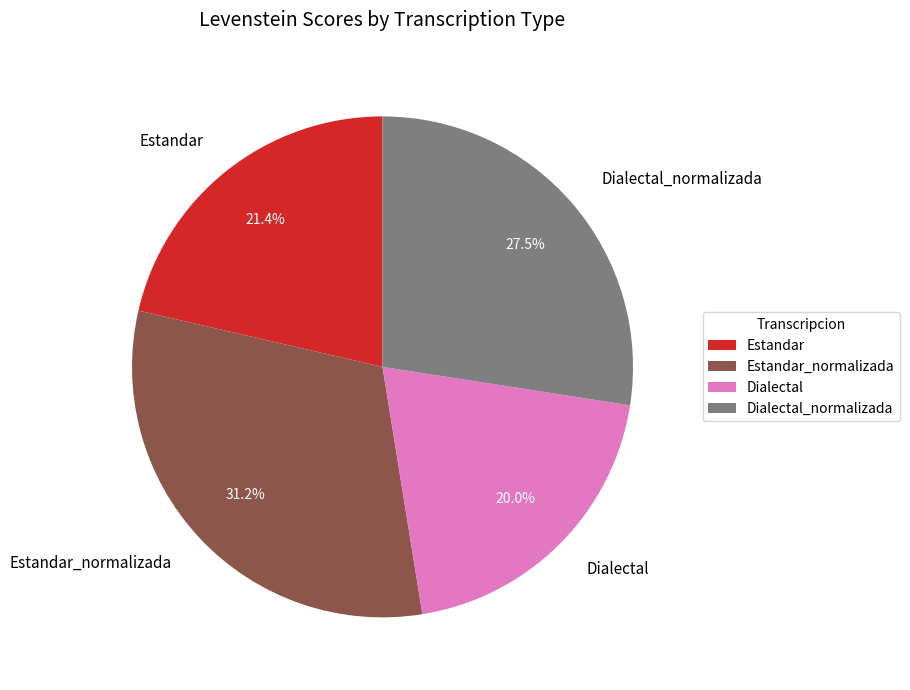

Does Dialectal_normalizada represent more than half of the total?

No